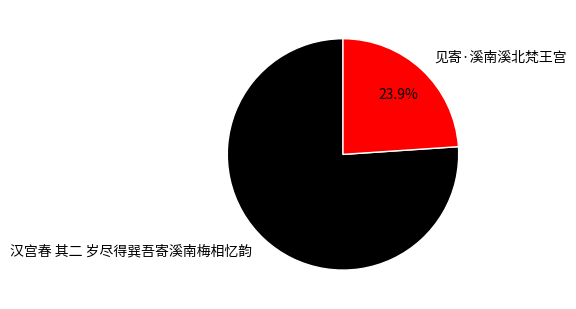

How many slices are in this pie chart?

2